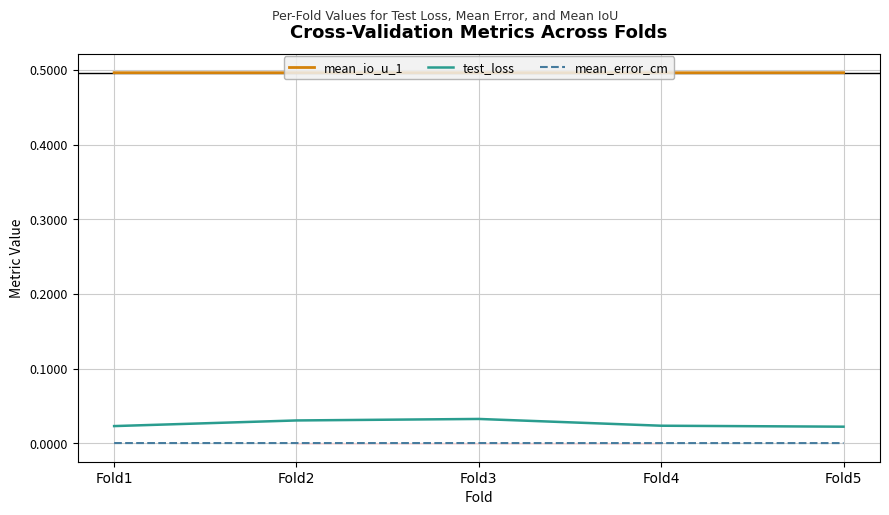

True or false: mean_io_u_1 has a value of 0.5 at Fold3.

True